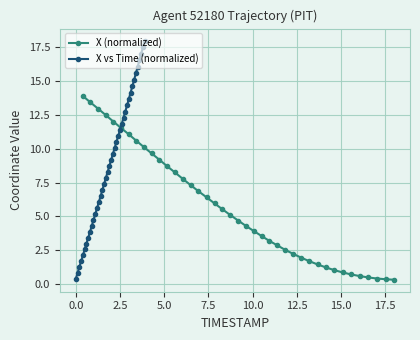

What is the value of the X (normalized) point at the 25th from the left?

3.2